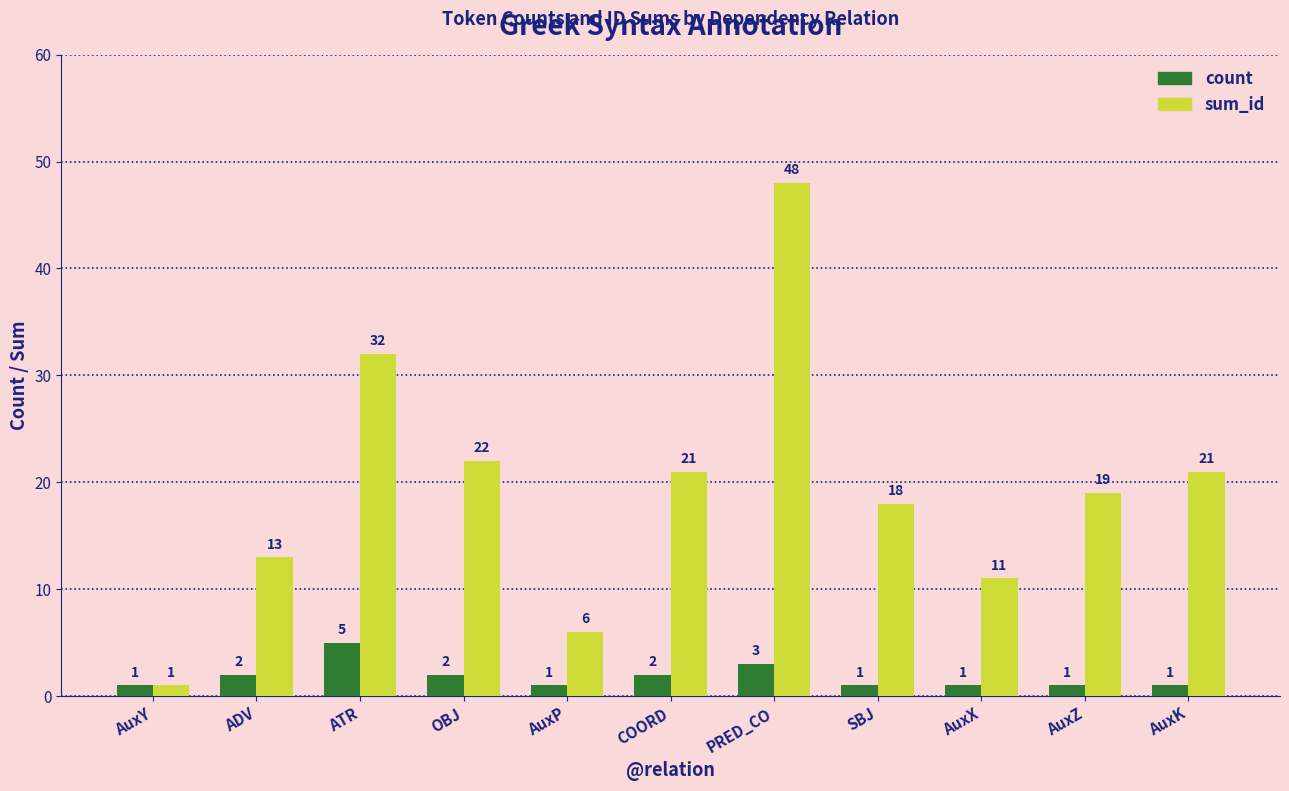

Rank the series by their average value, from highest to lowest.

sum_id, count